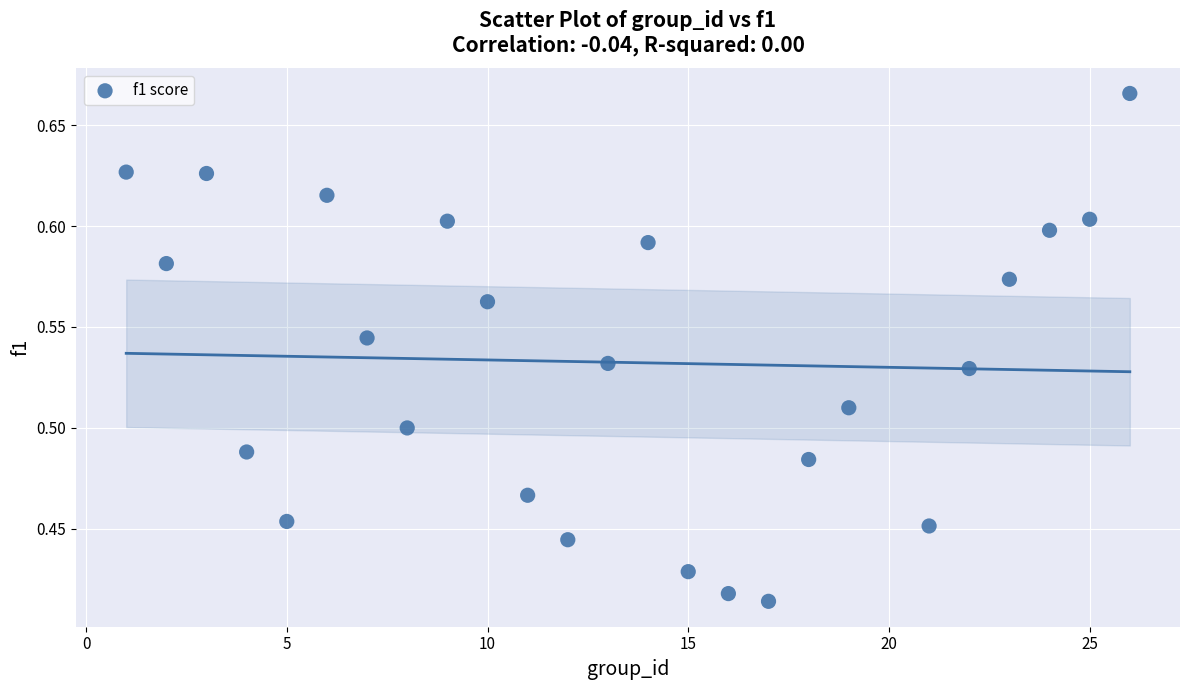

What is the range of Y values (max minus min)?

0.3